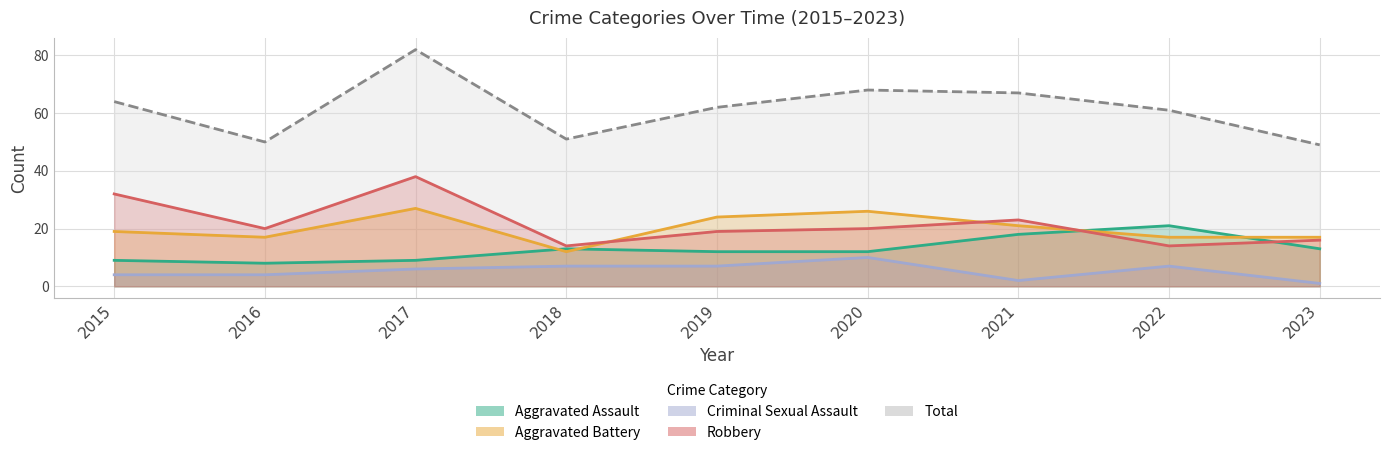

At how many categories does at least one series exceed 19?

9